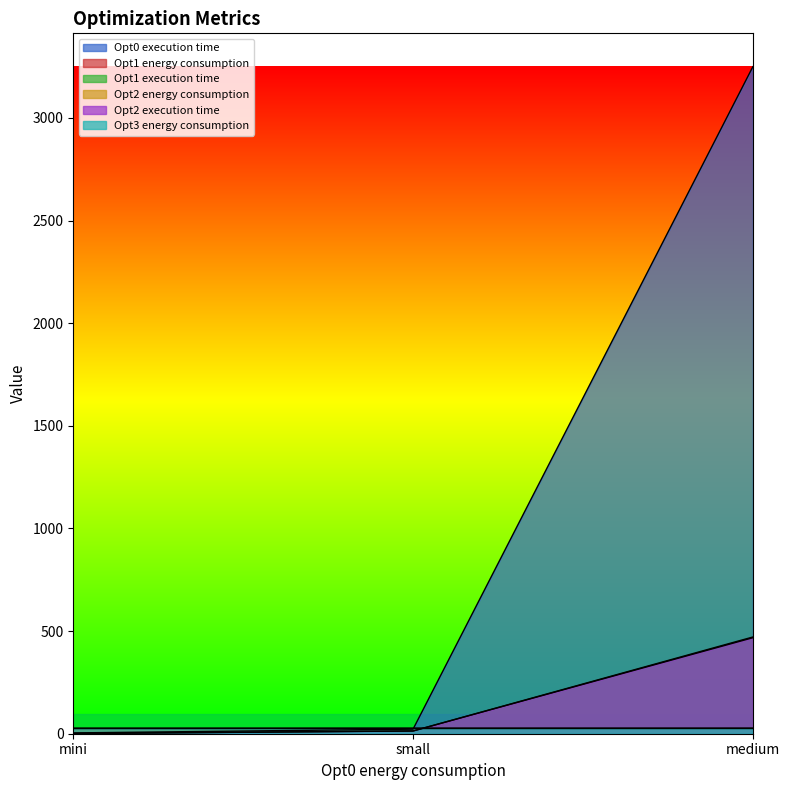

Where is Opt0 execution time nearest to the value 1626?

small